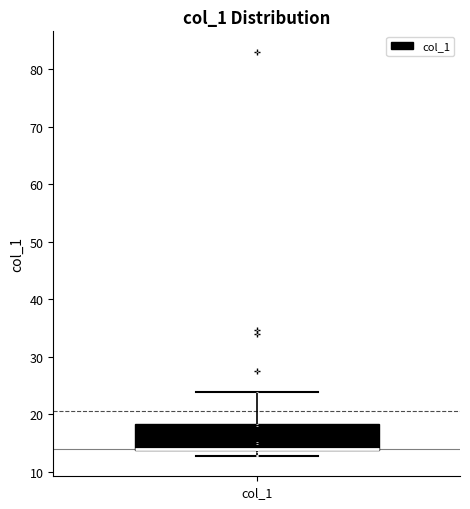

Transcribe this box plot: give where the median line is, the range the box spans, and where the two whiskers end, as read against the y-axis. The values are not printed on the chart, so give them approximately, as read against the axis.

median 14 (drawn on the box's lower edge), box 14 to 18, whiskers 13 to 24